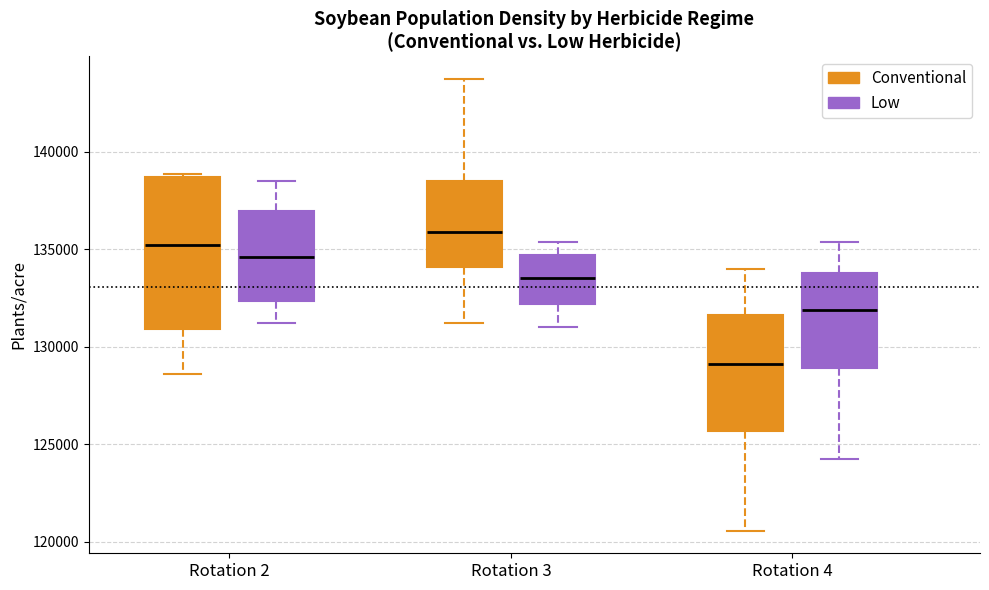

Reading left to right, read every box against the y-axis: the position of its median line, the range the box covers, and the ends of its whiskers. The values are not printed on the chart, so give them approximately, as read against the axis.

Rotation 2 (Conventional): median 135000, box 131000 to 138500, whiskers 128500 to 139000
Rotation 2 (Low): median 134500, box 132500 to 137000, whiskers 131000 to 138500
Rotation 3 (Conventional): median 136000, box 134000 to 138500, whiskers 131000 to 143500
Rotation 3 (Low): median 133500, box 132000 to 134500, whiskers 131000 to 135500
Rotation 4 (Conventional): median 129000, box 125500 to 131500, whiskers 120500 to 134000
Rotation 4 (Low): median 132000, box 129000 to 134000, whiskers 124000 to 135500